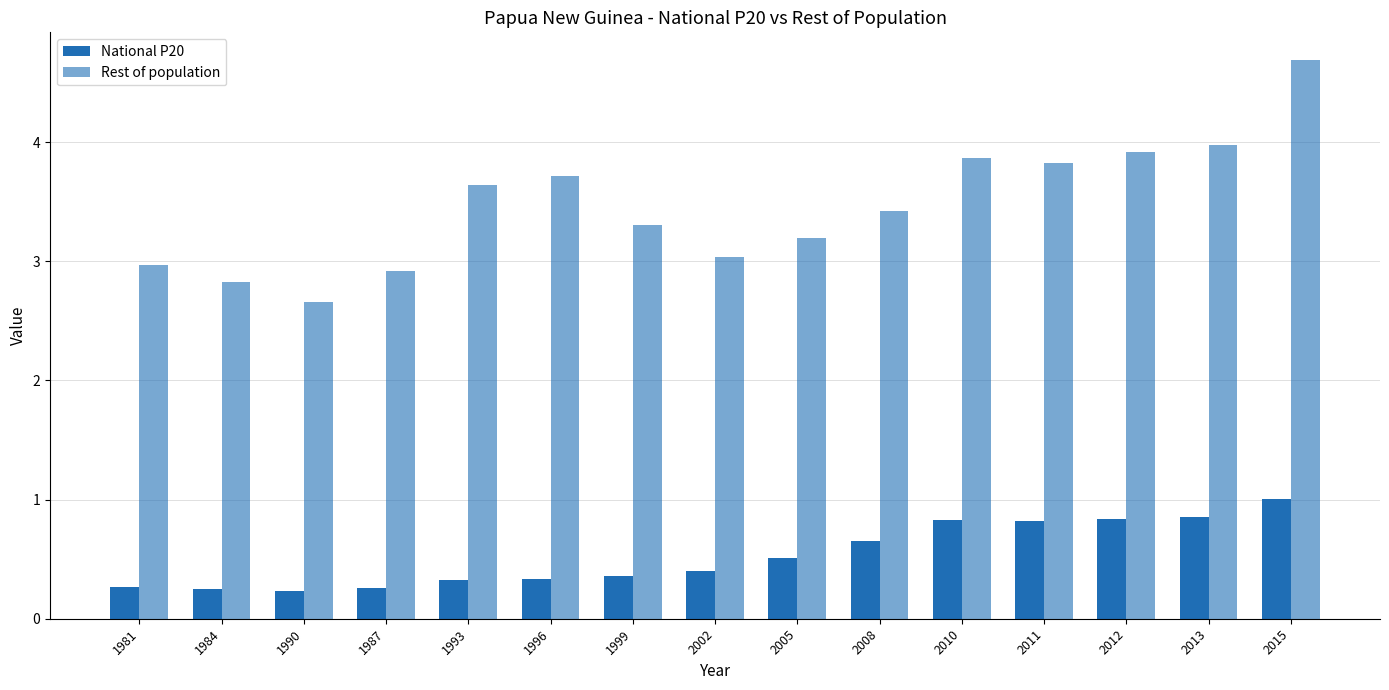

Which series has the largest total across all categories?

Rest of population